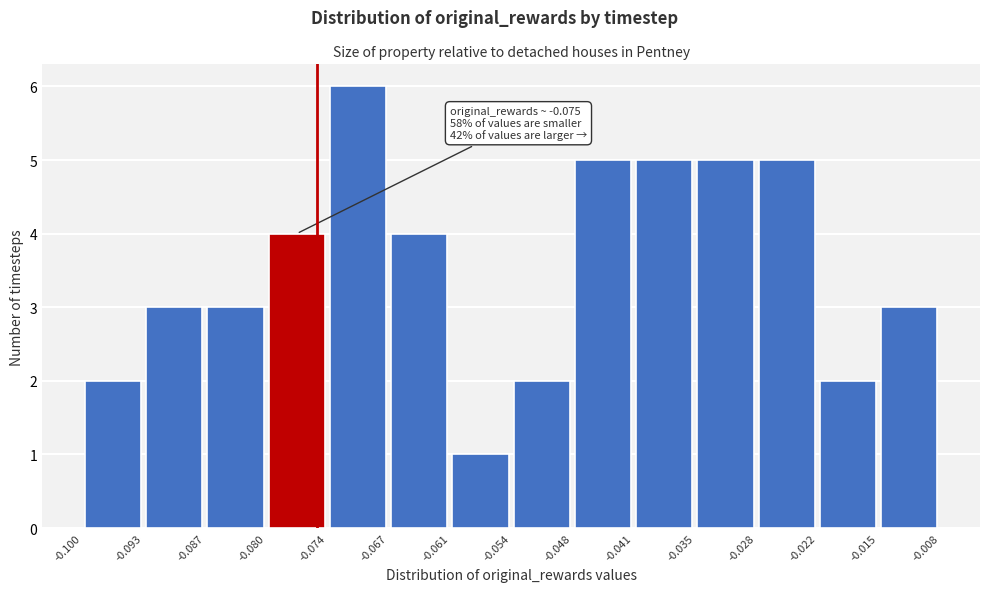

Which range on the x-axis has the tallest bar?

-0.074 to -0.067